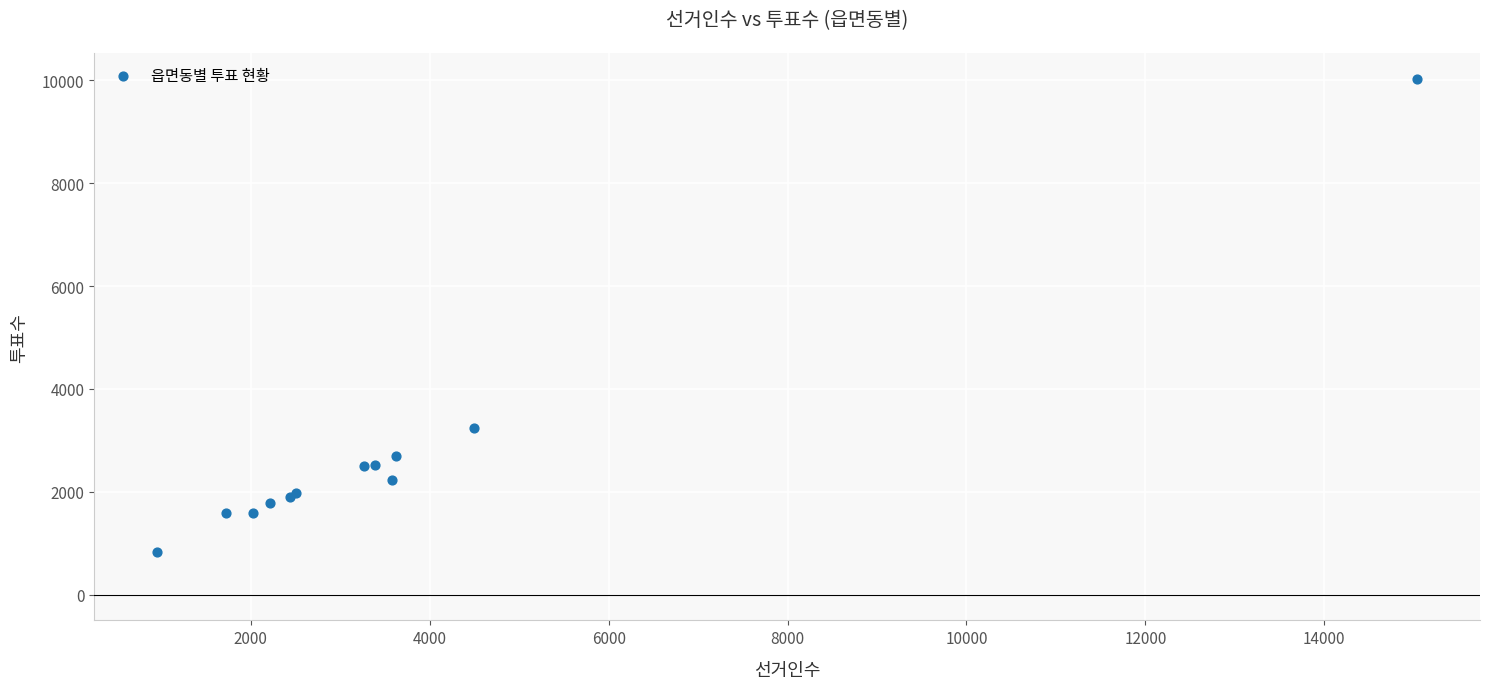

What Y value in the scatter plot is closest to 5434?

3239